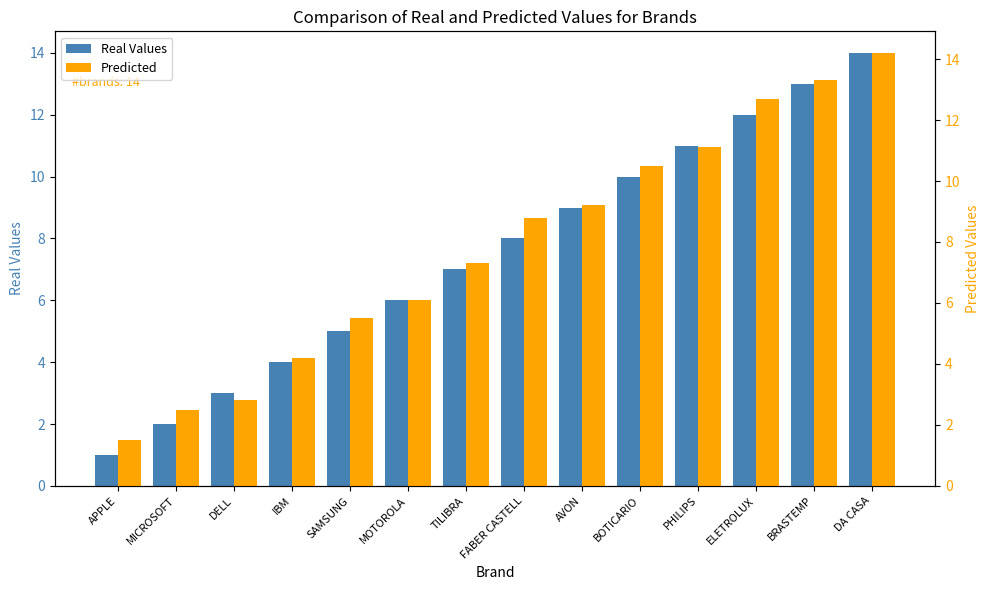

What is the value of the Predicted bar at the 5th from the left?

5.5